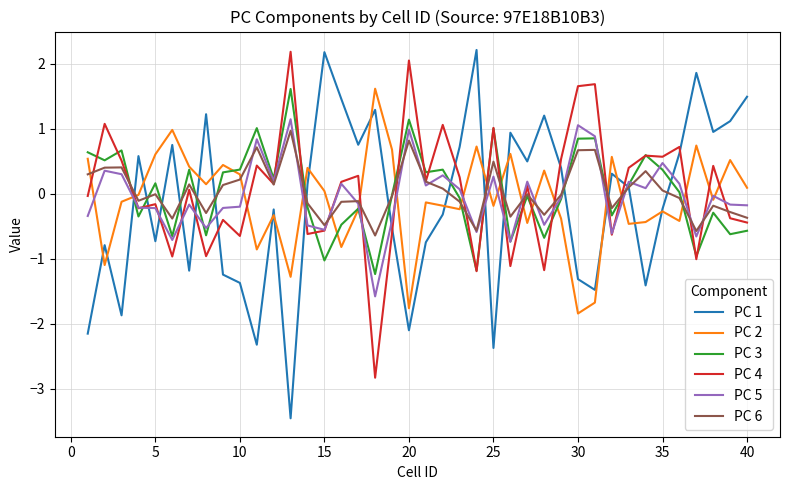

What is the maximum value for PC 5?

1.1